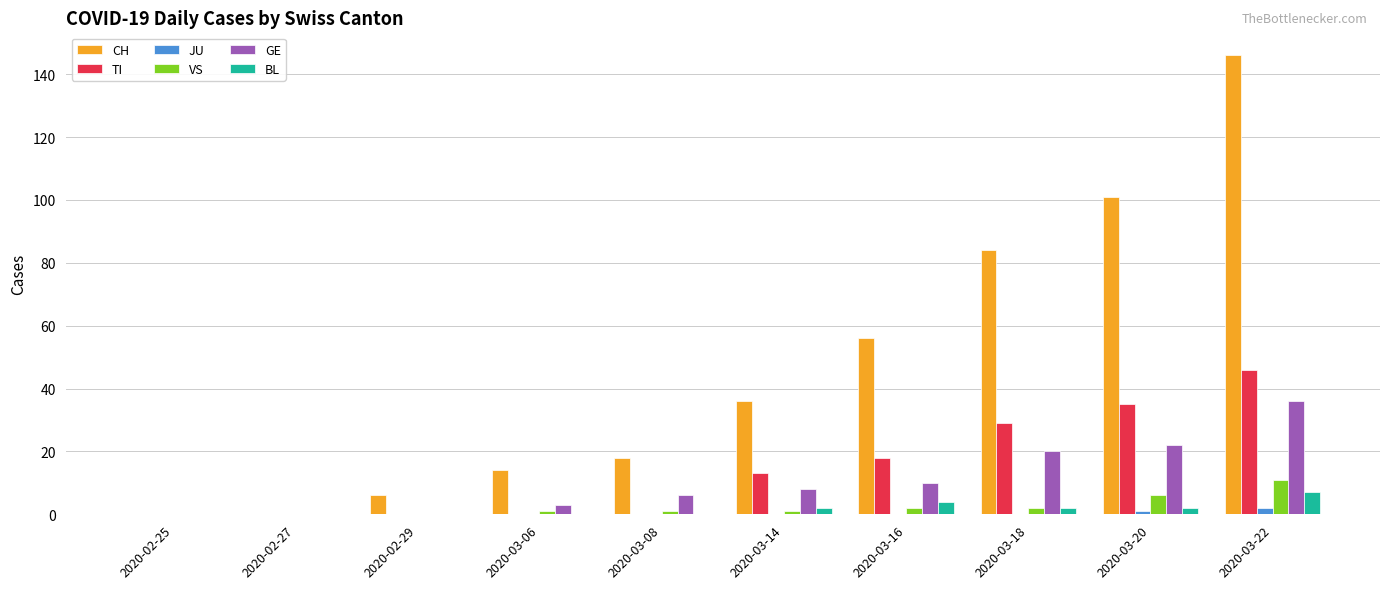

The value of CH at 2020-02-29 is 6. True or false?

True